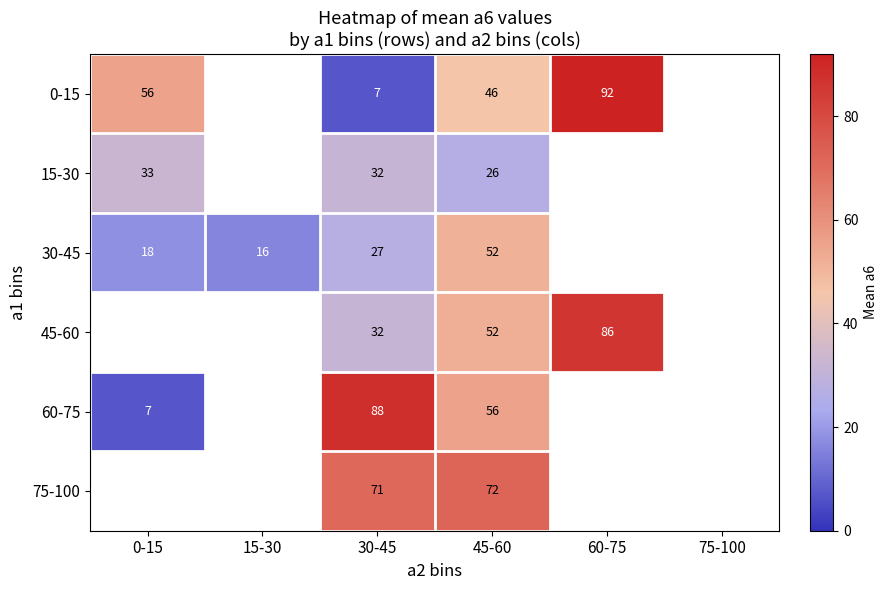

True or false: 0-15 has a value of 59.9 at 45-60.

False